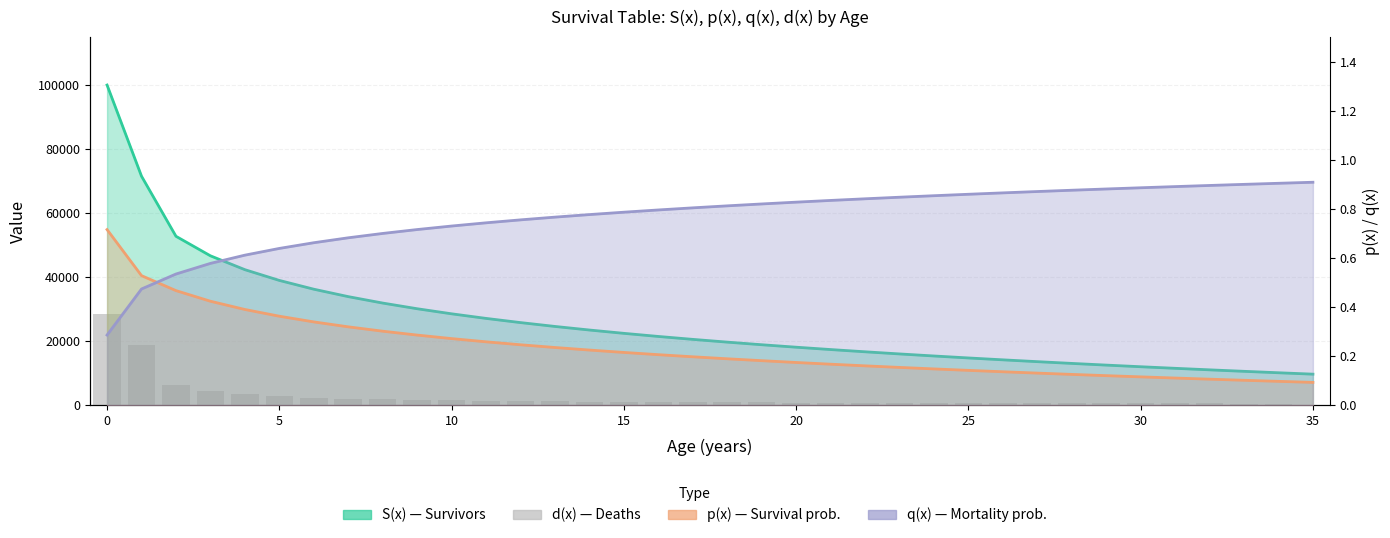

Which label corresponds to the smallest value in the chart?

35